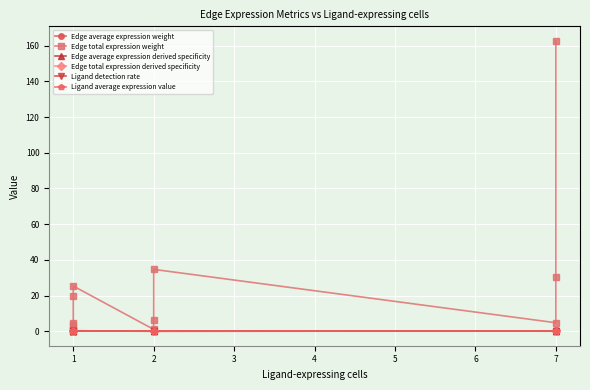

What are all the series names shown in the legend?

Edge average expression weight, Edge total expression weight, Edge average expression derived specificity, Edge total expression derived specificity, Ligand detection rate, Ligand average expression value